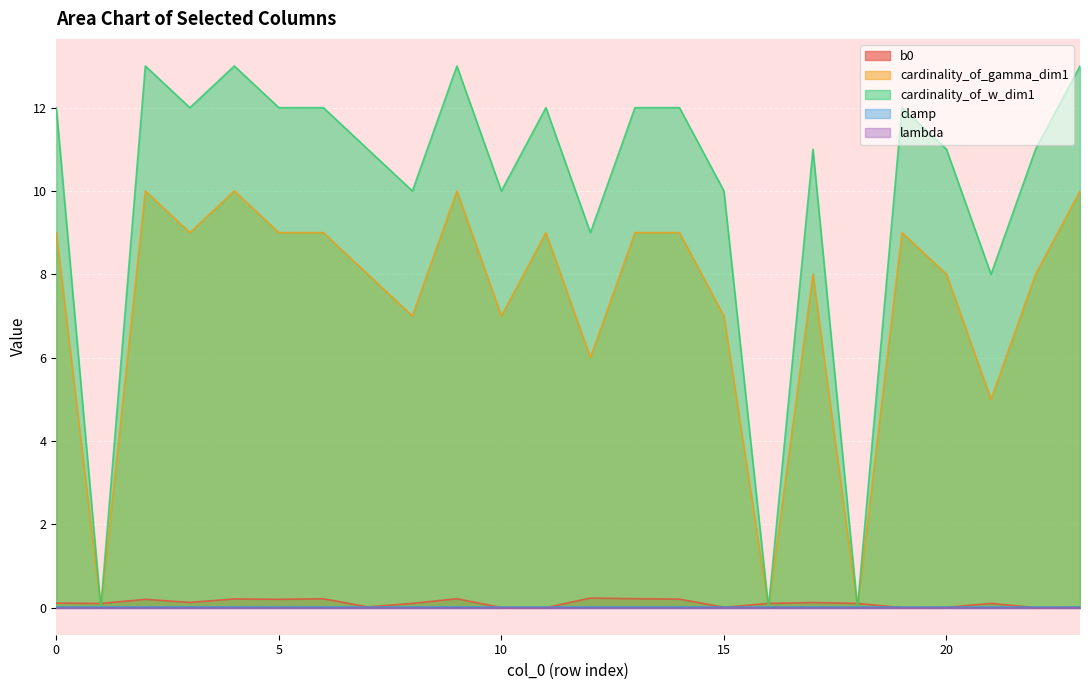

Where is b0 nearest to the value 0?

10